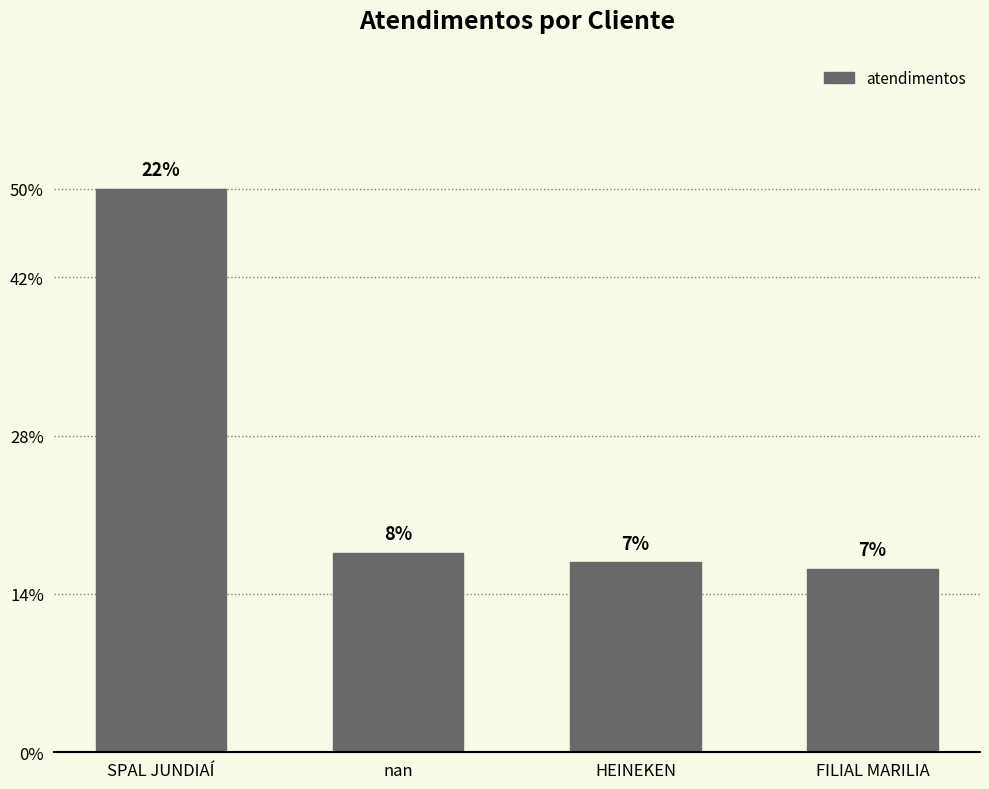

What is the label of the 1st bar from the left?

SPAL JUNDIAÍ